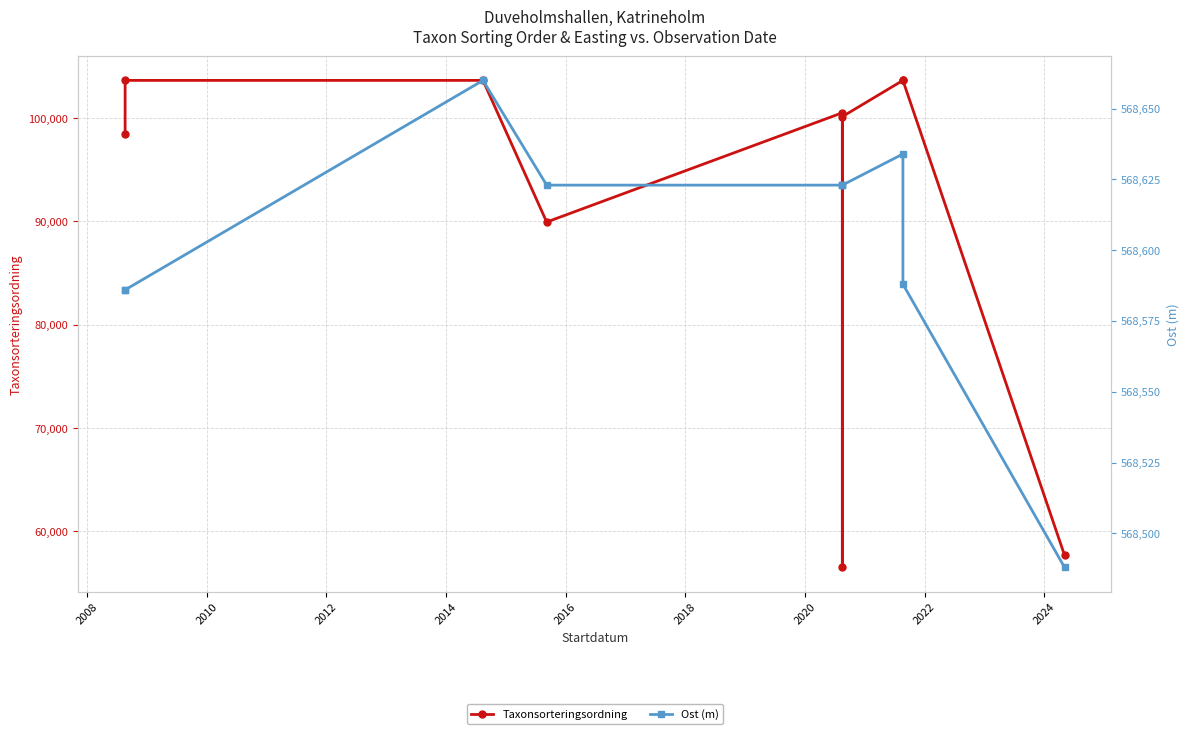

Rank the series by their maximum value, from highest to lowest.

Ost (m), Taxonsorteringsordning